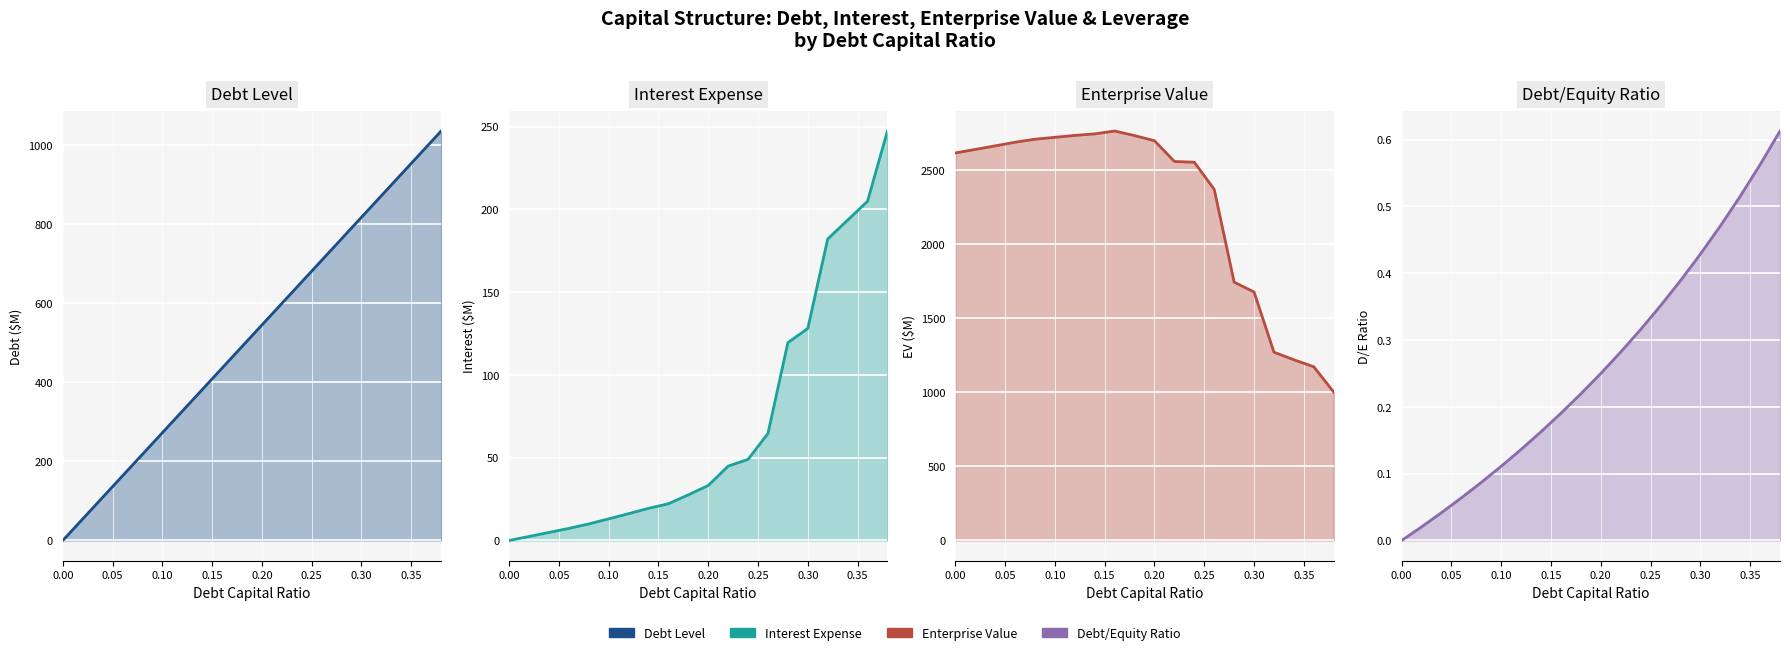

Is the value of enterprise_value (line) at 9 greater than the value of debt (line) at 19?

Yes